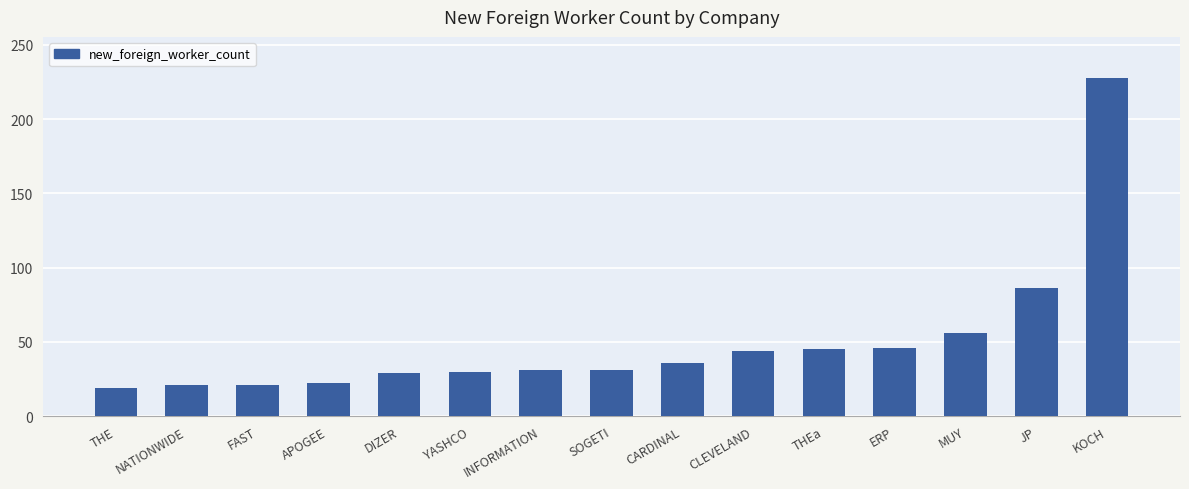

True or false: the data shows 86 at JP.

True